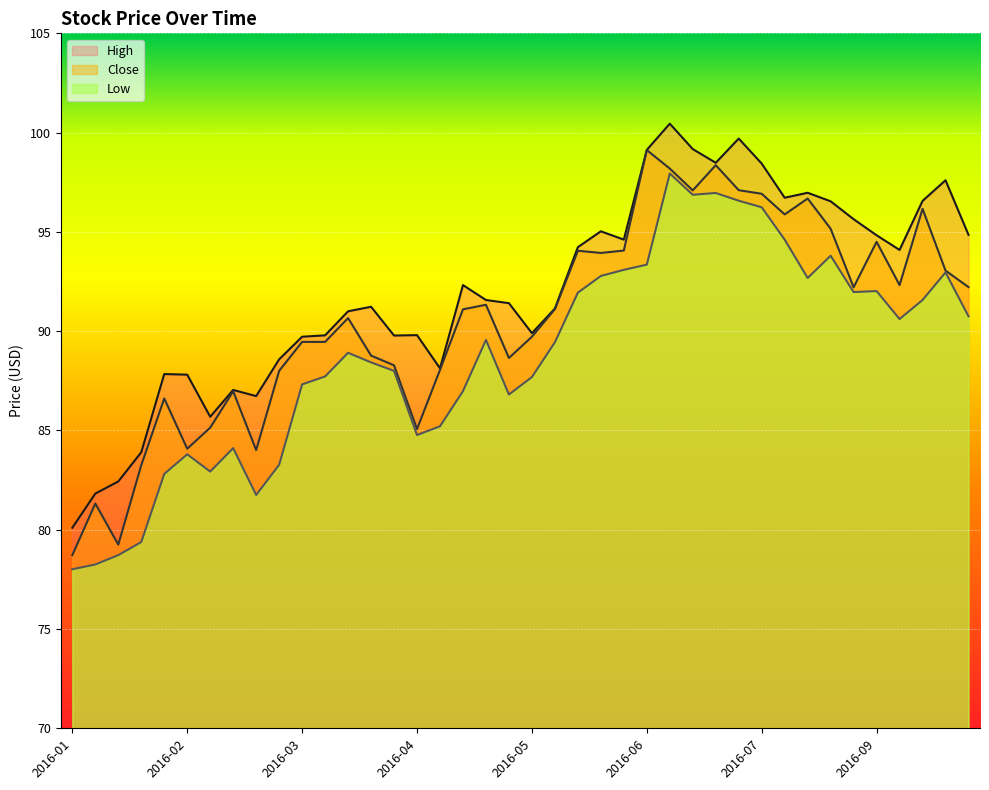

True or false: High and Close cross at least once.

False